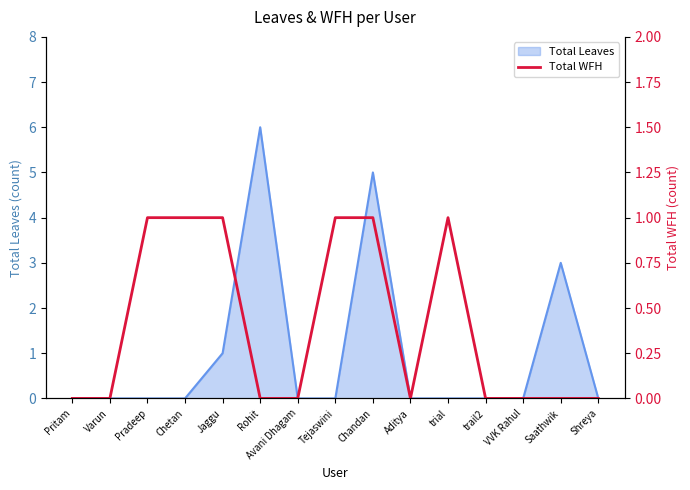

True or false: the data shows 1 at trial.

False